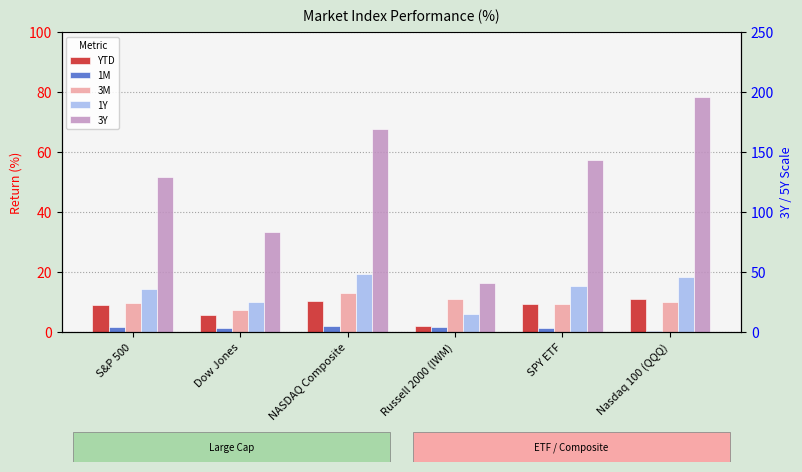

Reading left to right, list all the values displayed in this chart.

YTD: 9.0	5.6	10.4	2.0	9.2	10.9
1M: 1.8	1.3	2.0	1.8	1.5	0.3
3M: 9.7	7.3	12.9	10.9	9.4	10.1
1Y: 14.3	9.8	19.2	6.0	15.3	18.4
3Y: 51.6	33.3	67.8	16.4	57.3	78.5